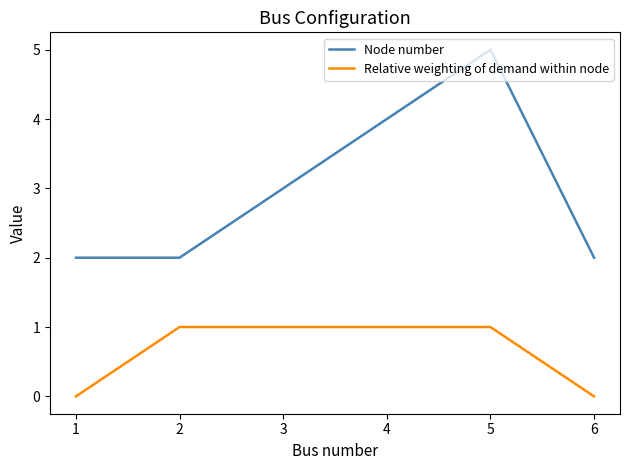

List the series in order of their peak value, lowest first.

Relative weighting of demand within node, Node number